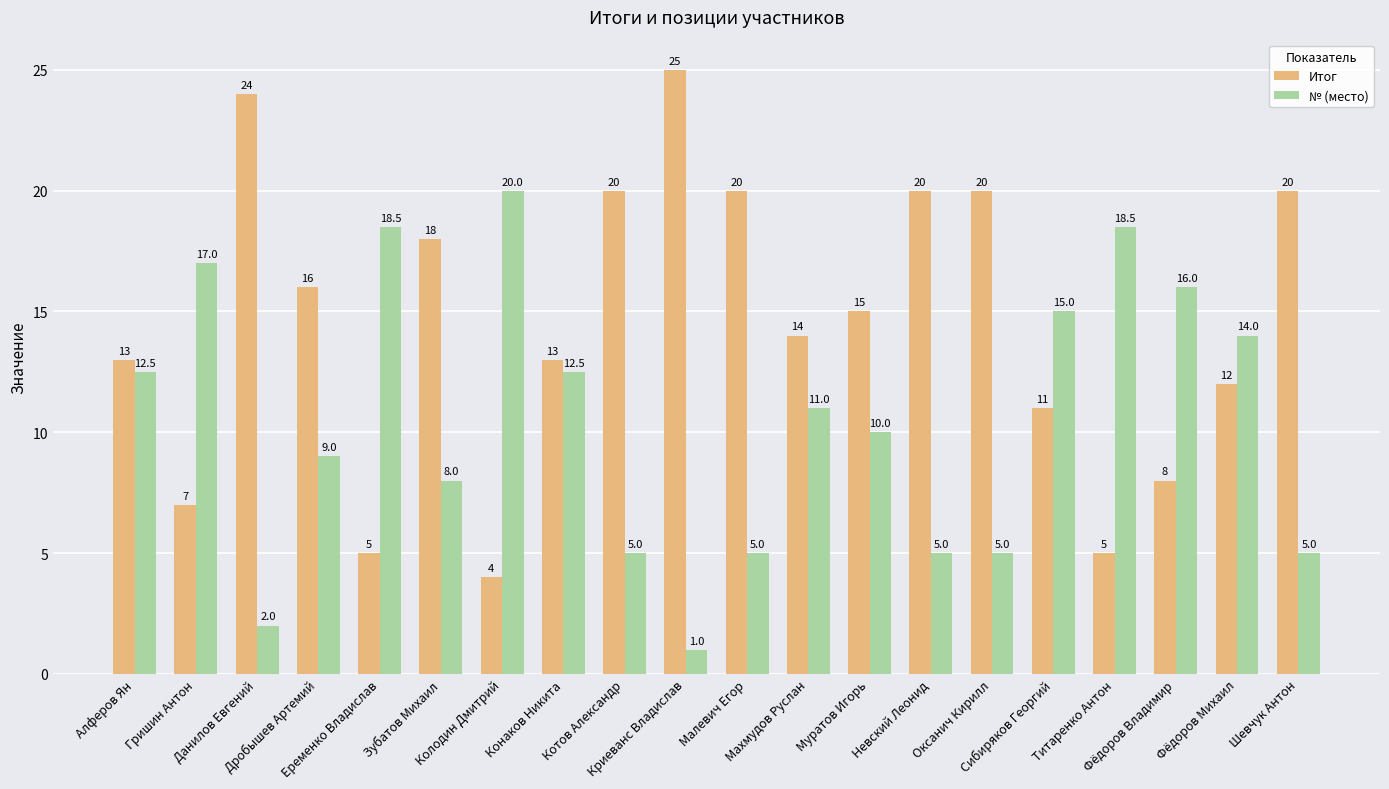

Read the Итог value at Данилов Евгений.

24.0